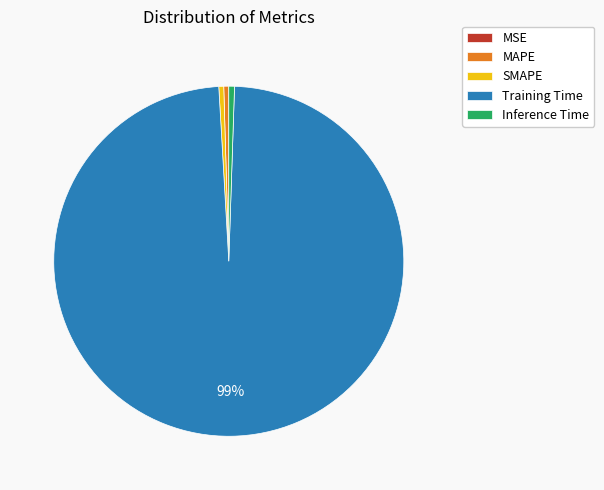

To the nearest percent, what is the difference between the Training Time and Inference Time slice percentages?

98%